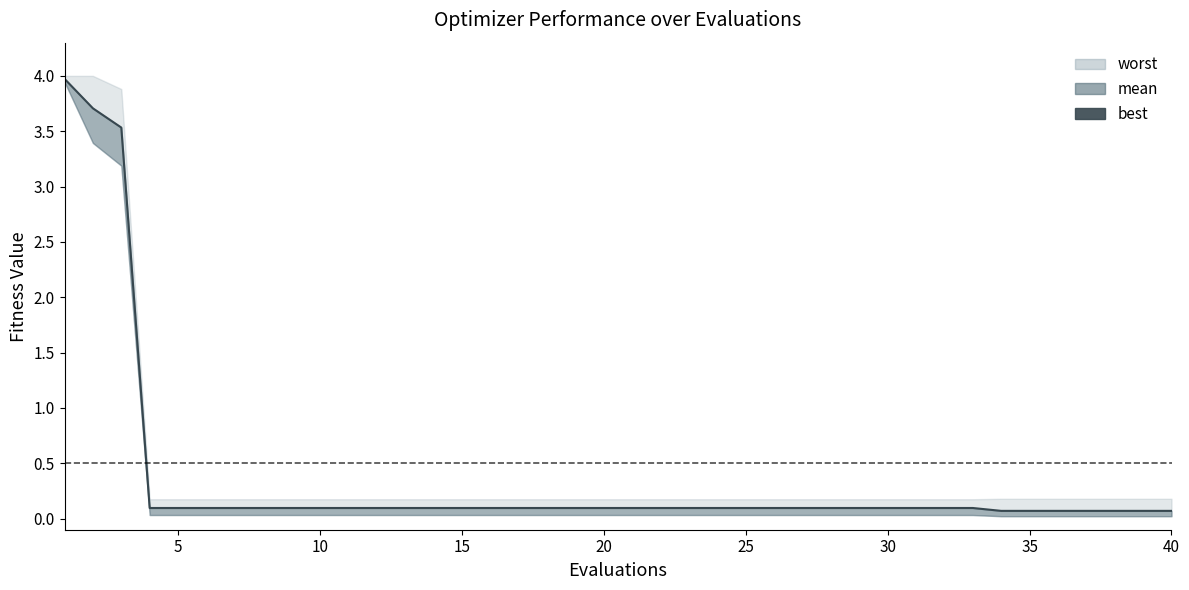

Is it true that the value at 13 is 0.2?

False